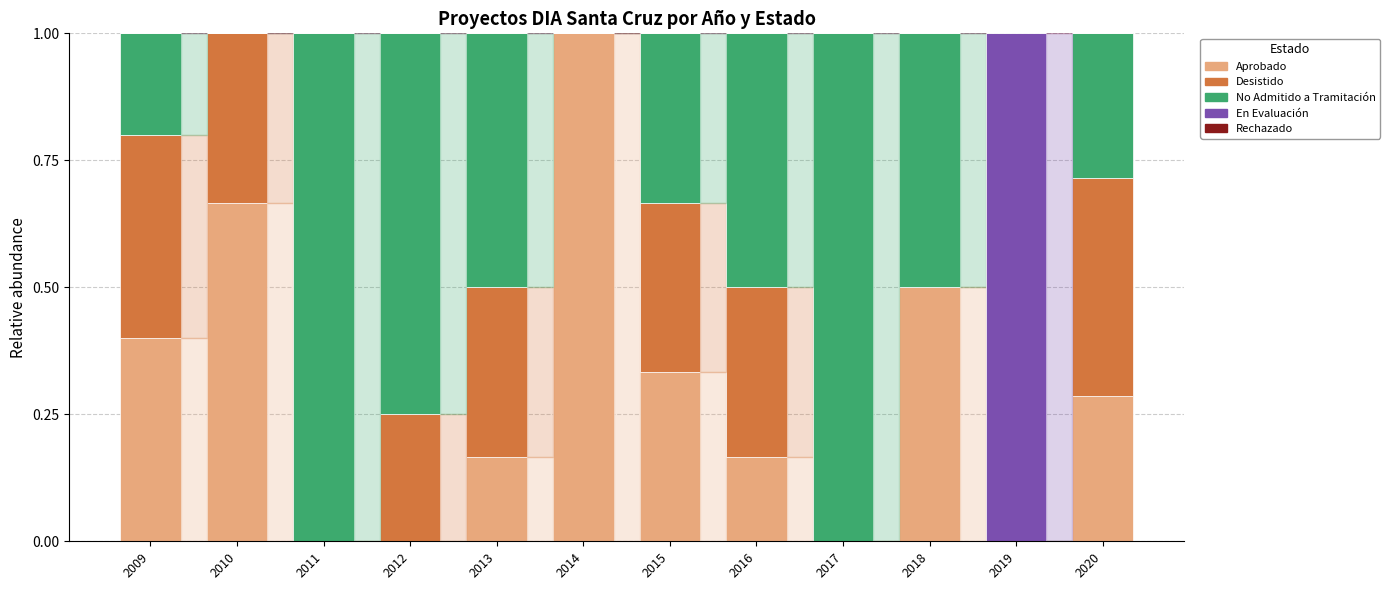

What is the total value across all series at 2018?

1.0